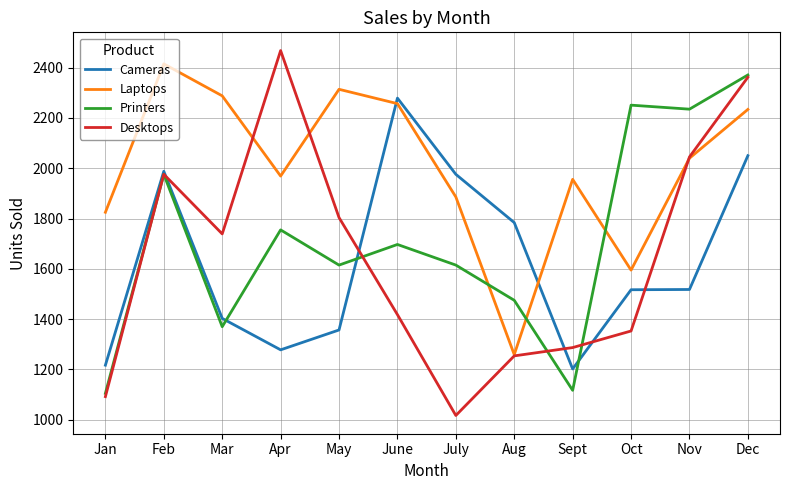

The value of Printers at Mar is 685. True or false?

False